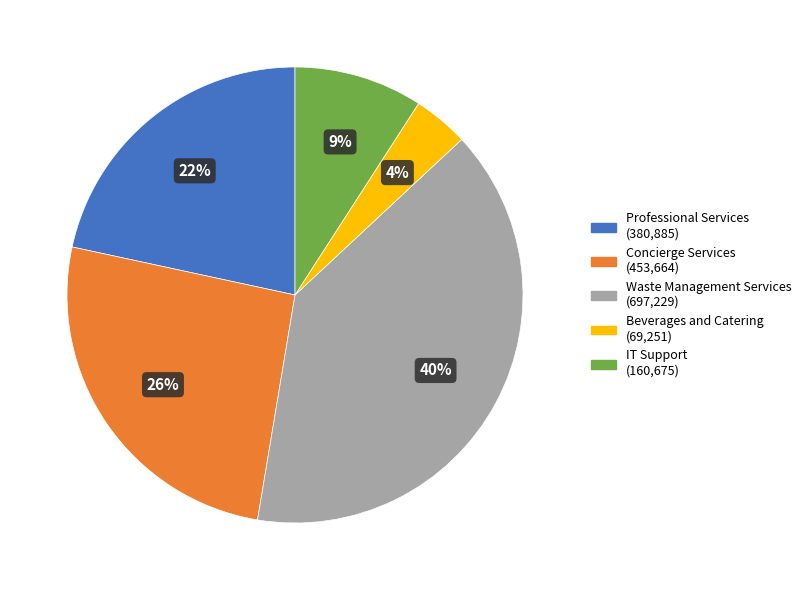

How many segments does this pie chart have?

5